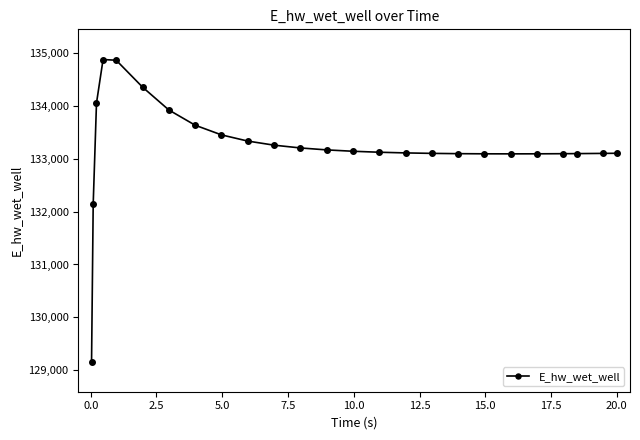

What is the greatest value displayed?

134878.7